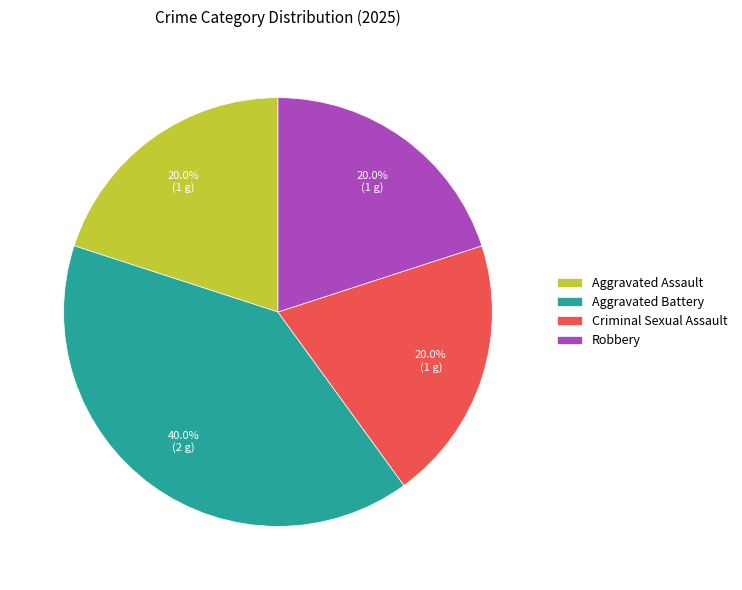

Is it true that Aggravated Assault is 20% of the pie?

True